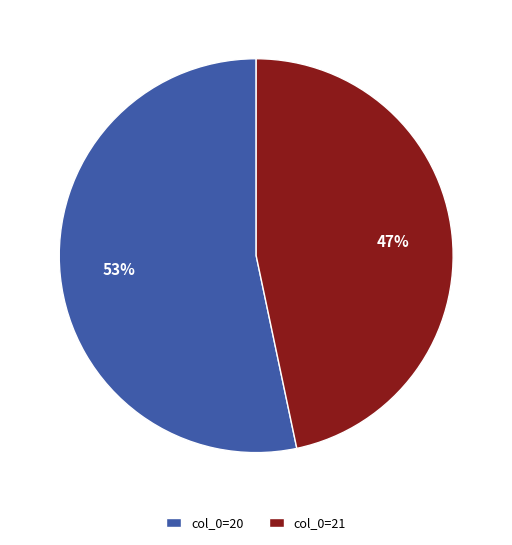

To the nearest percent, what percentage of the pie is col_0=20?

53%